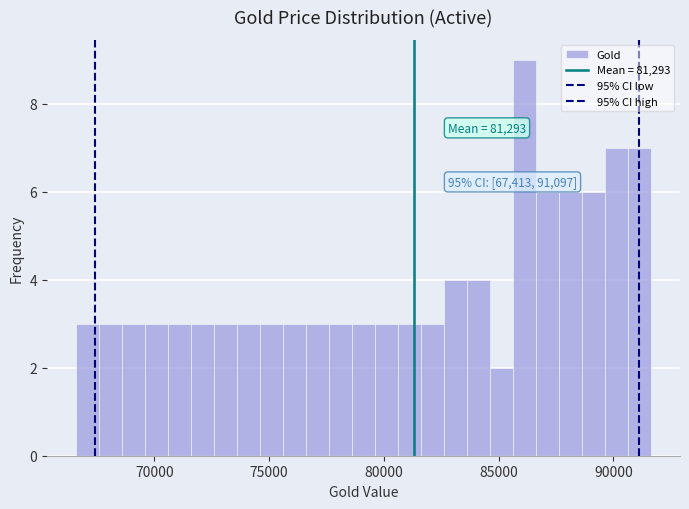

Read against the x-axis, roughly where is the centre of the tallest bar?

86000